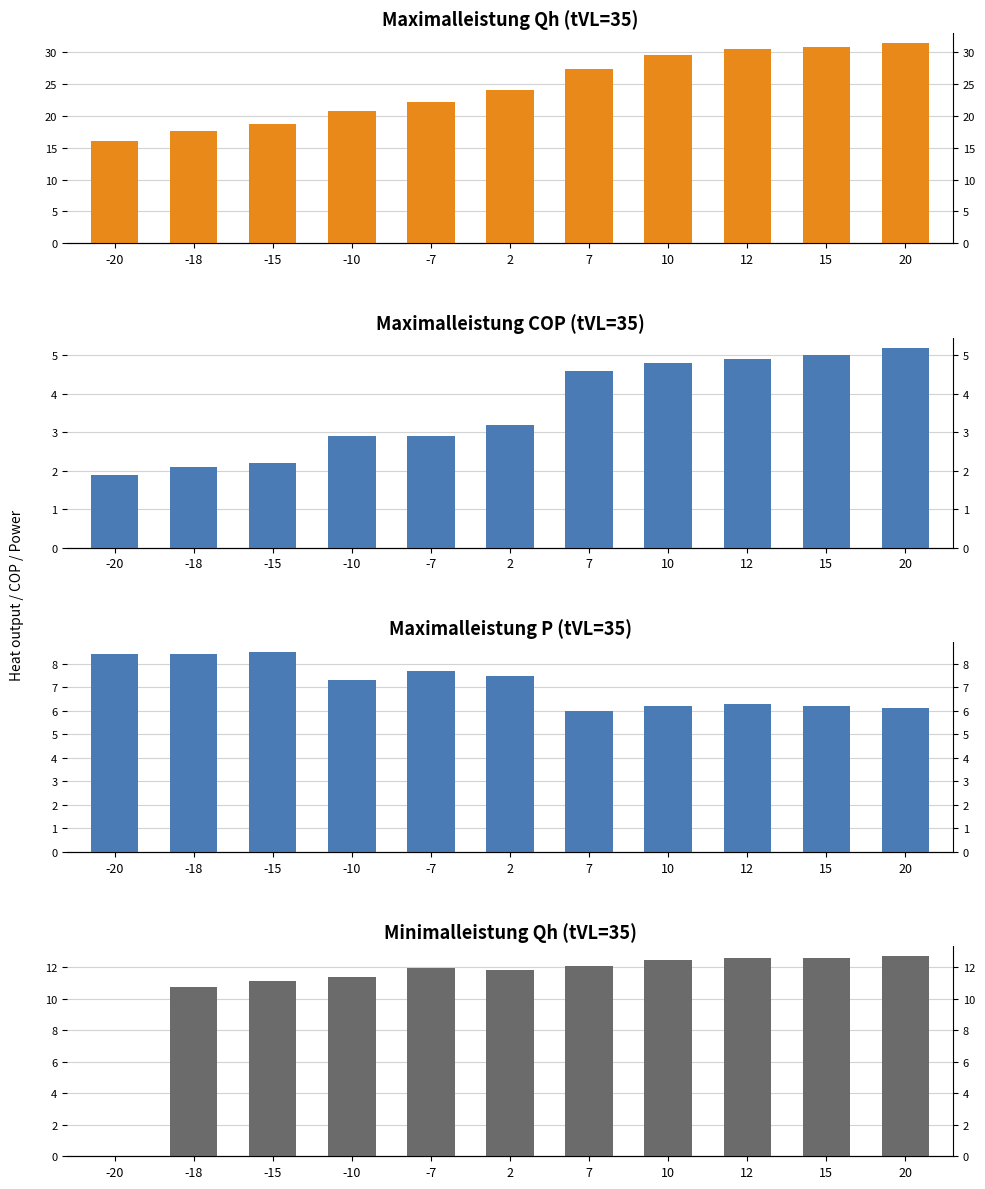

Reading left to right, transcribe all the data shown in this chart.

Maximalleistung Qh: -20=16.0	-18=17.6	-15=18.8	-10=20.7	-7=22.1	2=24.0	7=27.4	10=29.5	12=30.5	15=30.8	20=31.4
Maximalleistung COP: -20=1.9	-18=2.1	-15=2.2	-10=2.9	-7=2.9	2=3.2	7=4.6	10=4.8	12=4.9	15=5.0	20=5.2
Maximalleistung P: -20=8.4	-18=8.4	-15=8.5	-10=7.3	-7=7.7	2=7.5	7=6.0	10=6.2	12=6.3	15=6.2	20=6.1
Minimalleistung Qh: -20=0.0	-18=10.8	-15=11.1	-10=11.4	-7=11.9	2=11.8	7=12.1	10=12.4	12=12.6	15=12.6	20=12.7